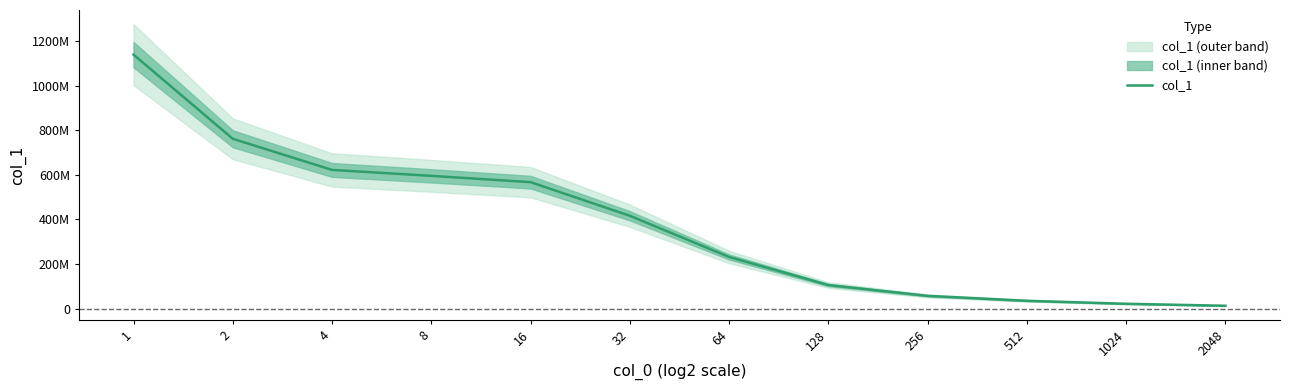

How many values are below 416490940?

6